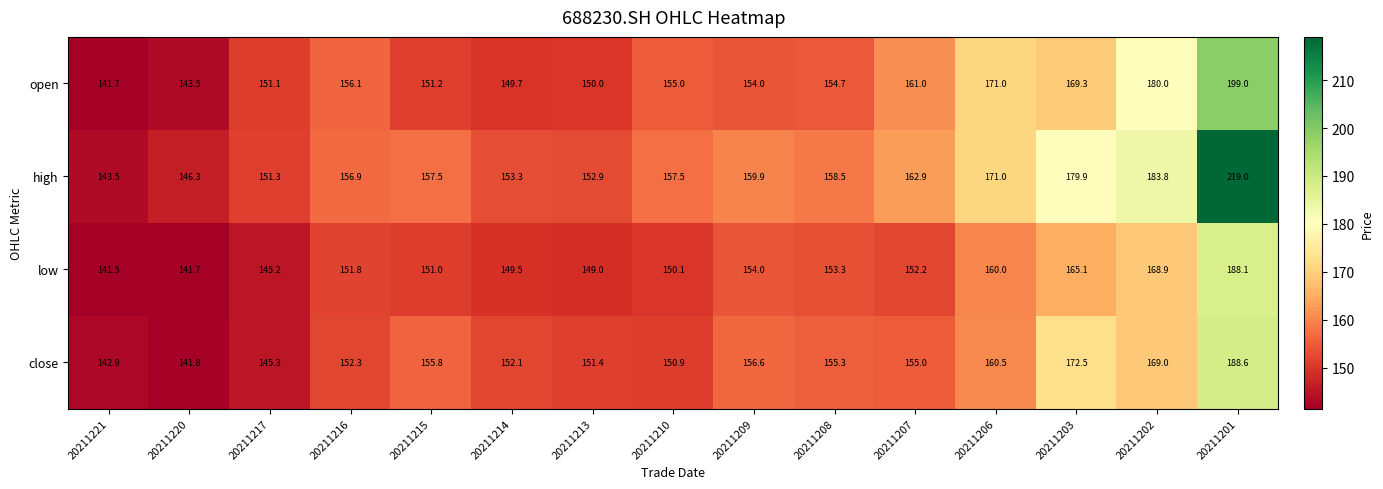

At how many categories does at least one series exceed 157?

9